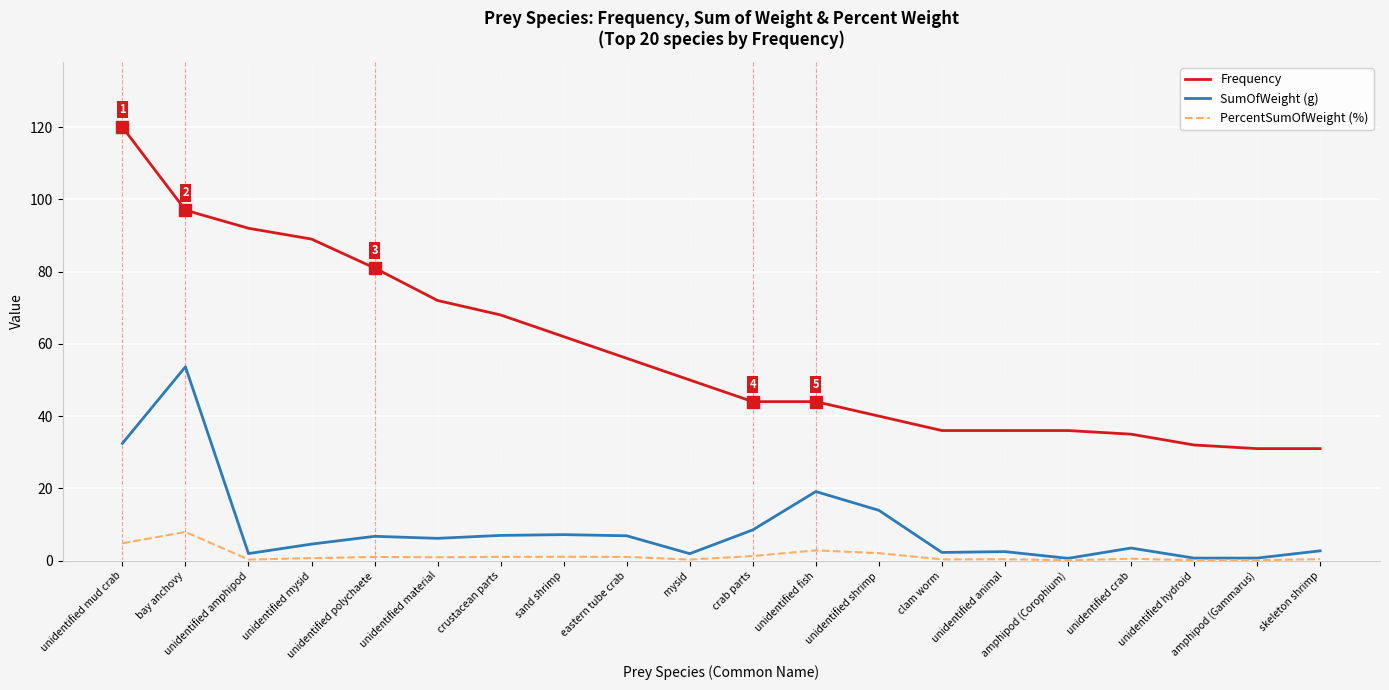

True or false: Frequency and SumOfWeight (g) cross at least once.

False